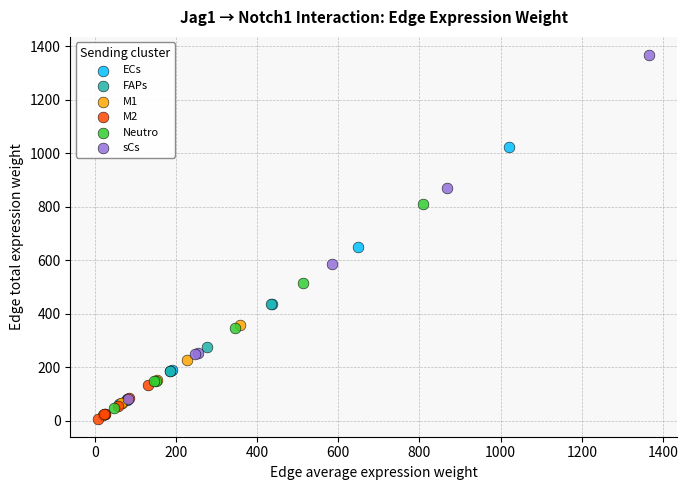

Which series has the widest spread of Y values?

sCs